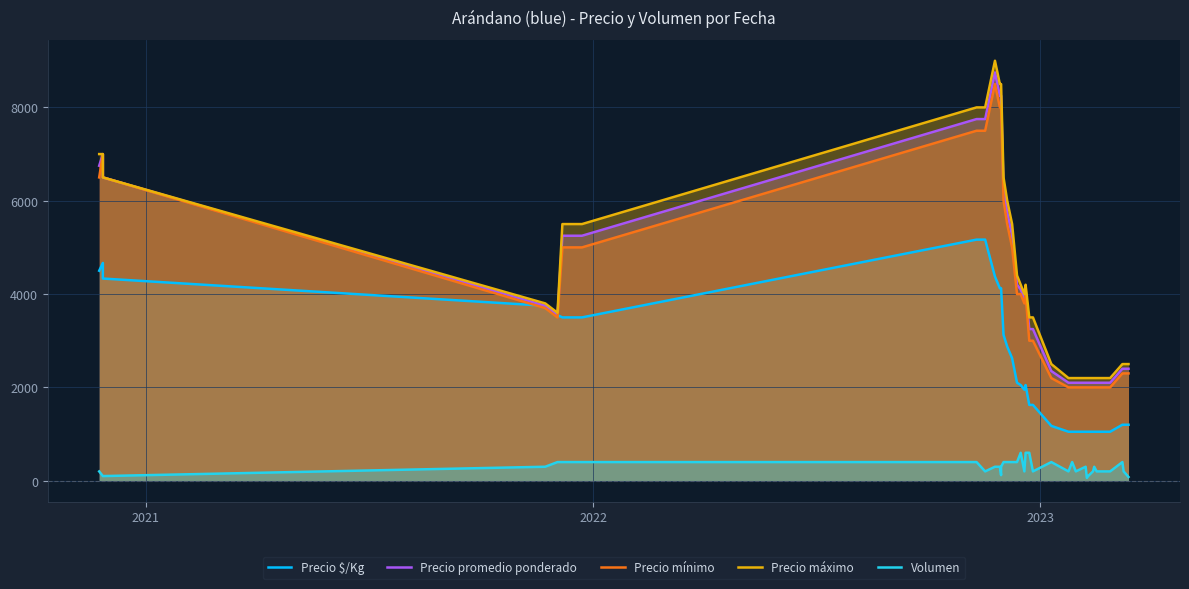

In Volumen, how many points are higher than both neighbors (excluding endpoints)?

6